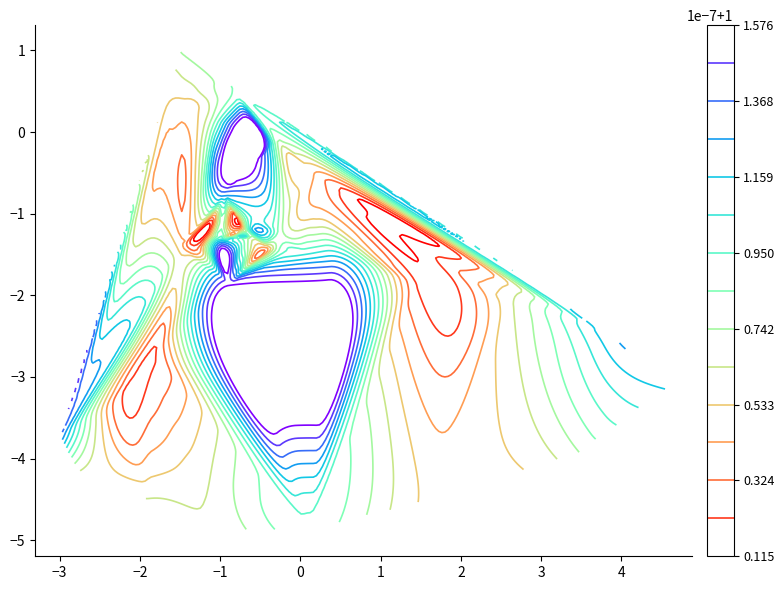

Count the number of data series in this chart.

10